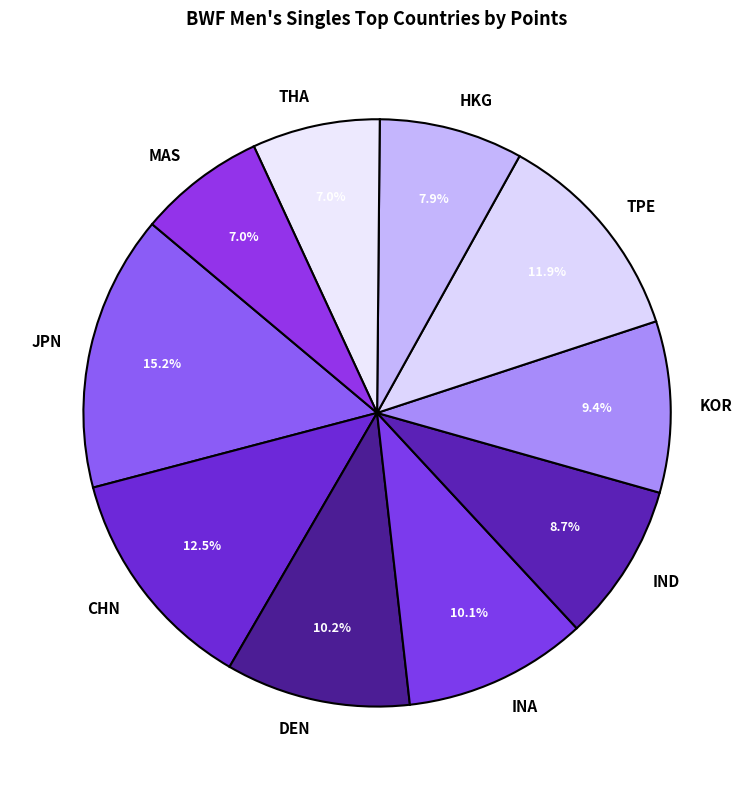

What is the largest slice in the pie chart?

JPN